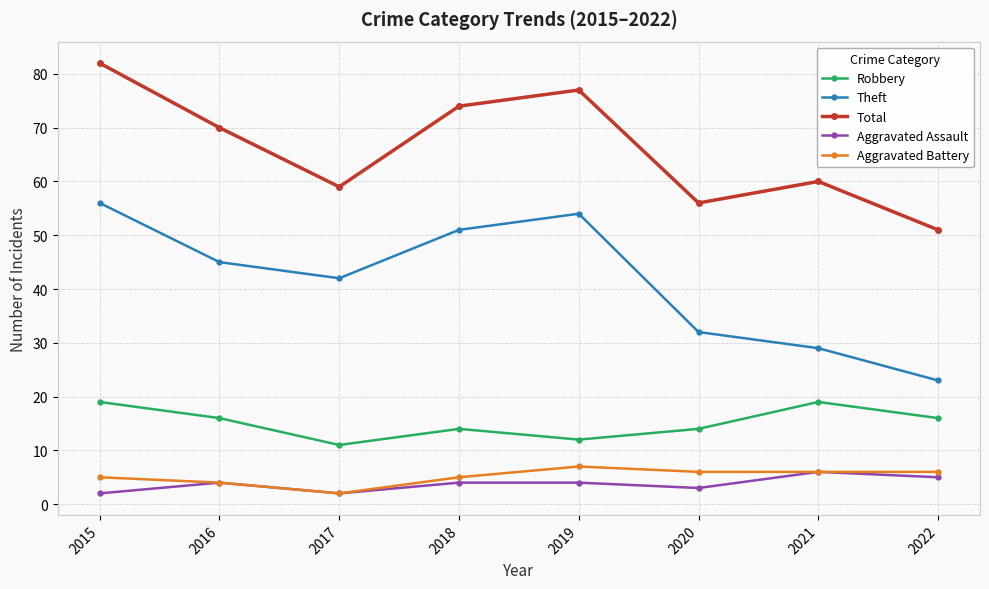

What is the highest value of the Aggravated Assault series?

6